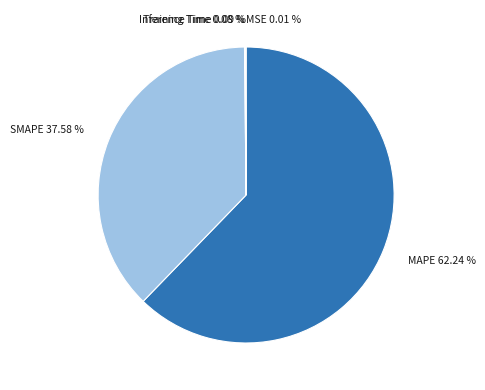

To the nearest percent, what is the difference between the largest and smallest slice percentages?

62%